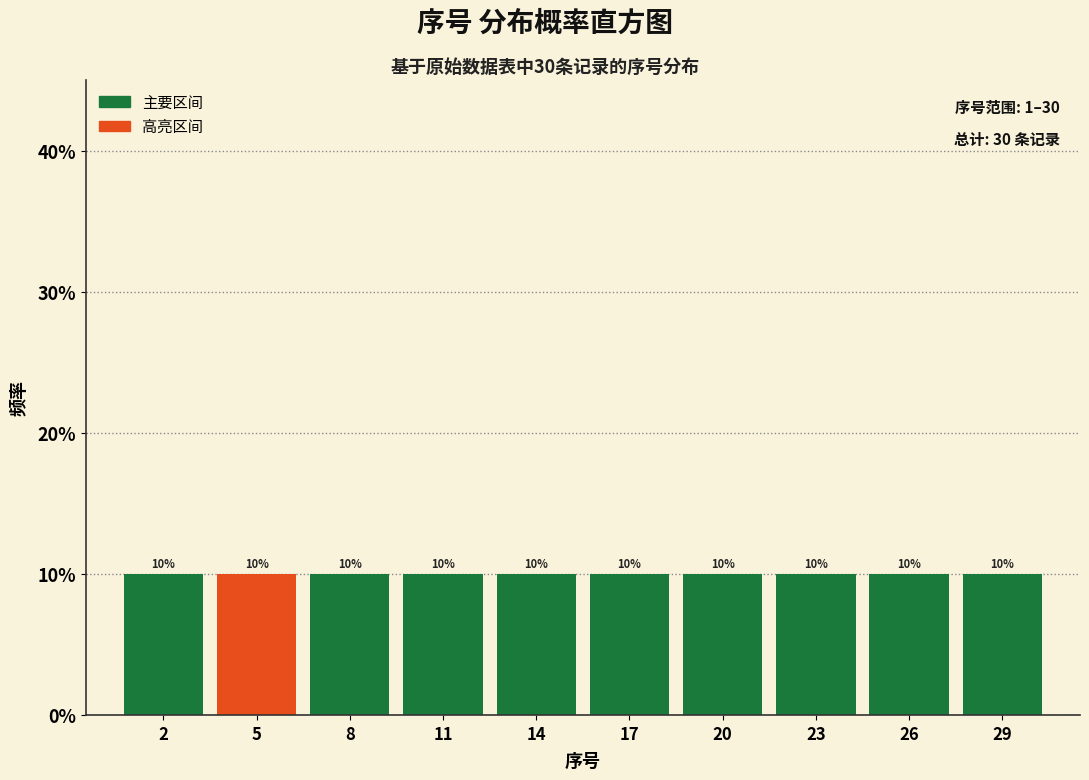

Reading left to right, list every bar in this chart as the range it spans on the x-axis followed by its height.

0.5 to 3.5: 10
3.5 to 6.5: 10
6.5 to 9.5: 10
9.5 to 12.5: 10
12.5 to 15.5: 10
15.5 to 18.5: 10
18.5 to 21.5: 10
21.5 to 24.5: 10
24.5 to 27.5: 10
27.5 to 30.5: 10